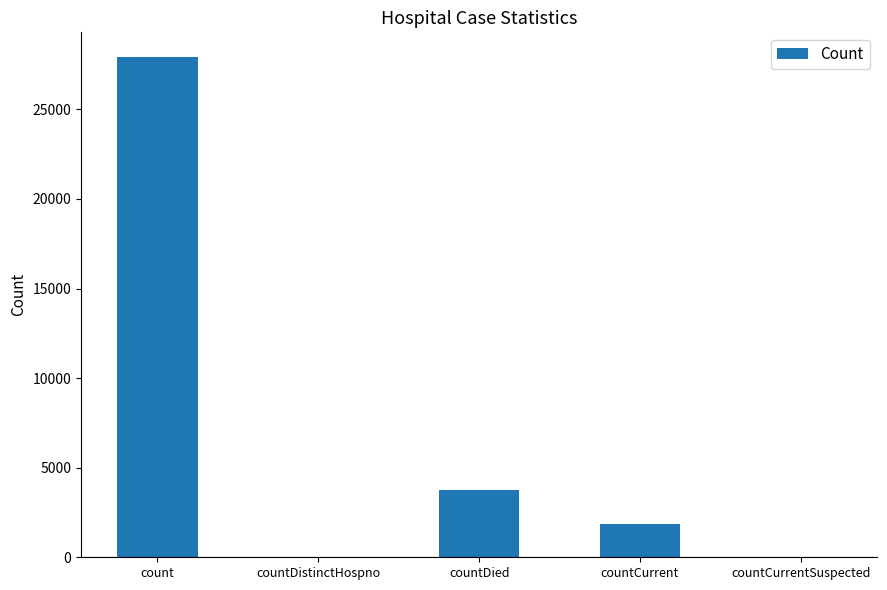

Is it true that the value at countDistinctHospno is -9690?

False